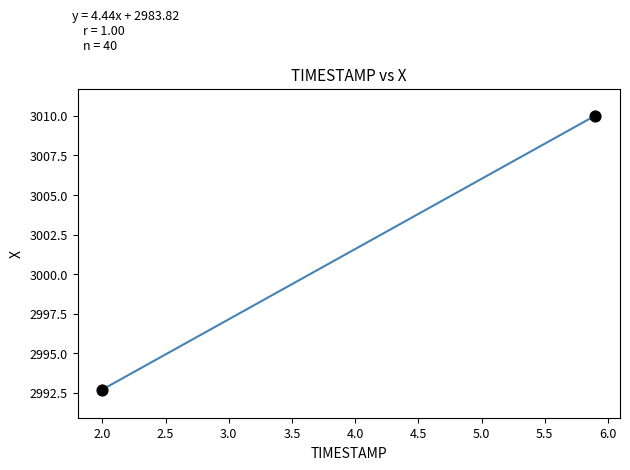

What Y value in the scatter plot is closest to 3001?

2992.7